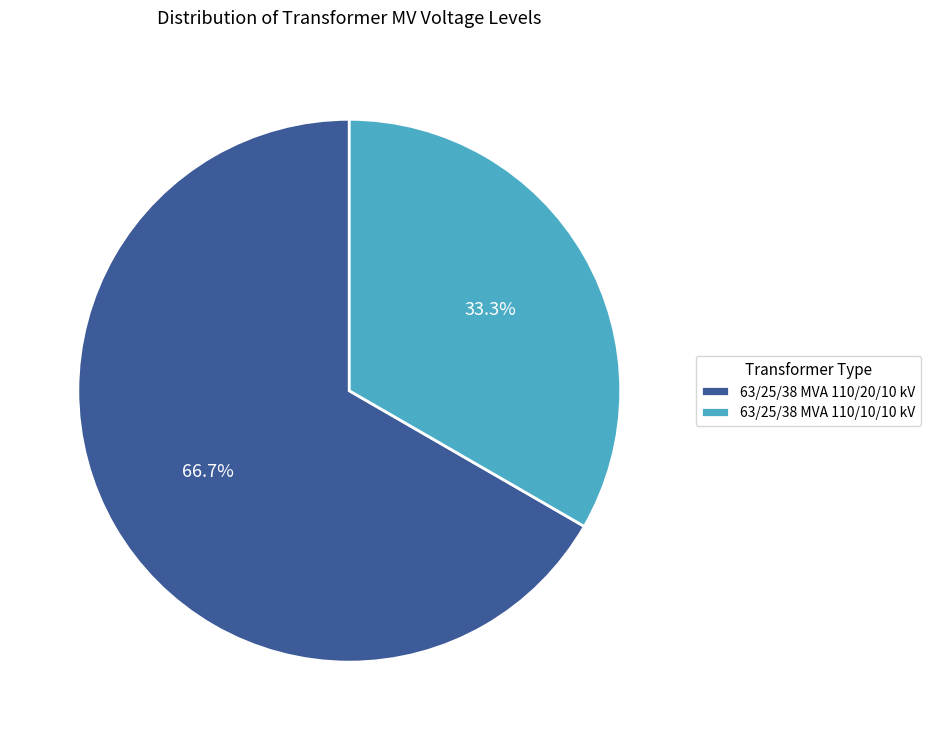

Combined, what portion of the pie is 63/25/38 MVA 110/20/10 kV and 63/25/38 MVA 110/10/10 kV?

100.0%